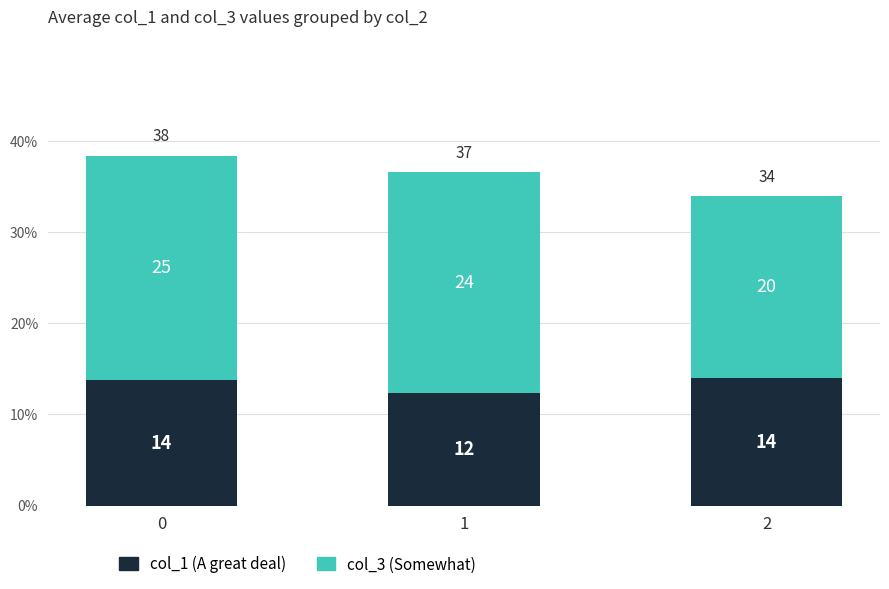

What is the value of the col_1 (A great deal) bar at the 1st from the left?

13.8